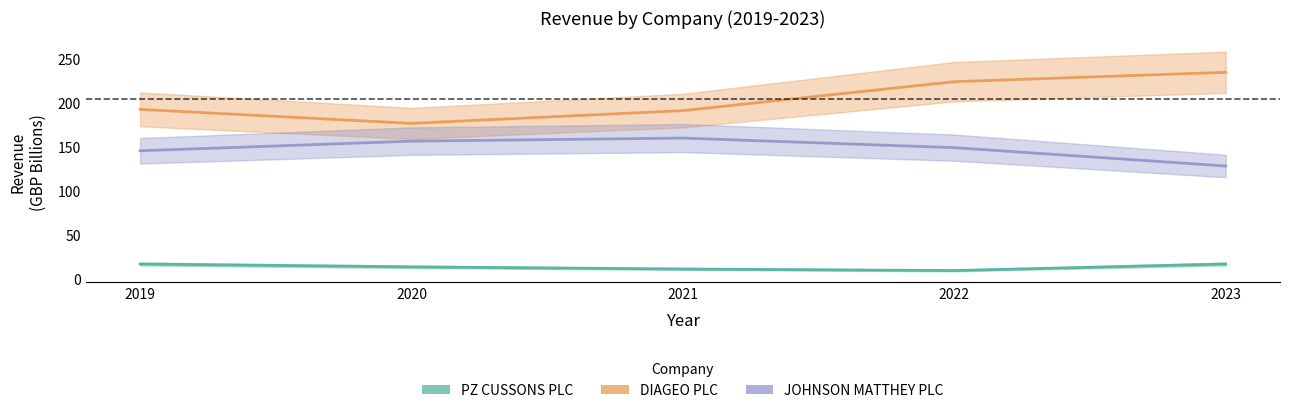

Is it true that DIAGEO PLC equals 326.9 at 2021?

False